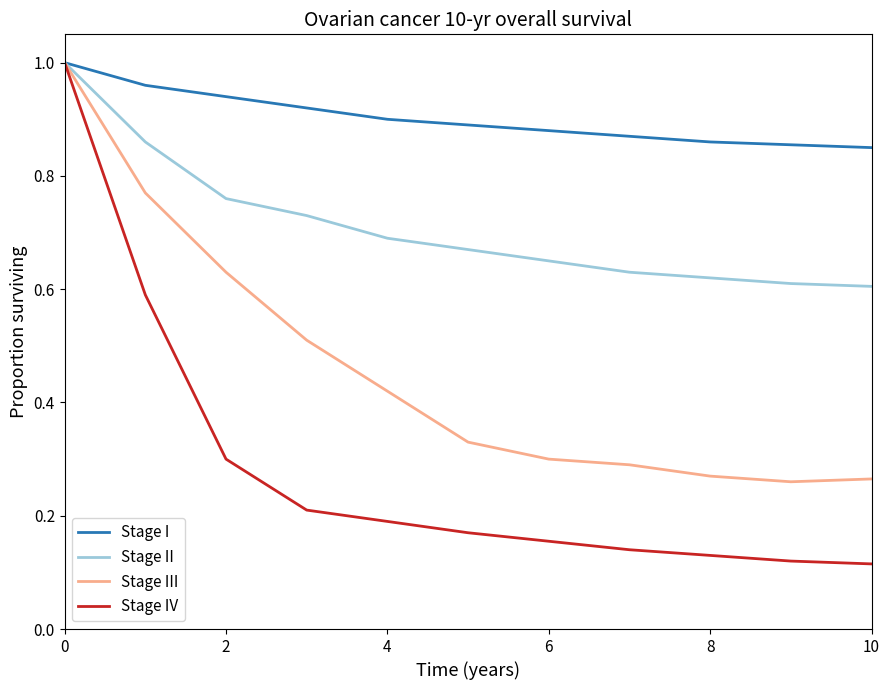

Rank the series by their average value, from lowest to highest.

Stage IV, Stage III, Stage II, Stage I